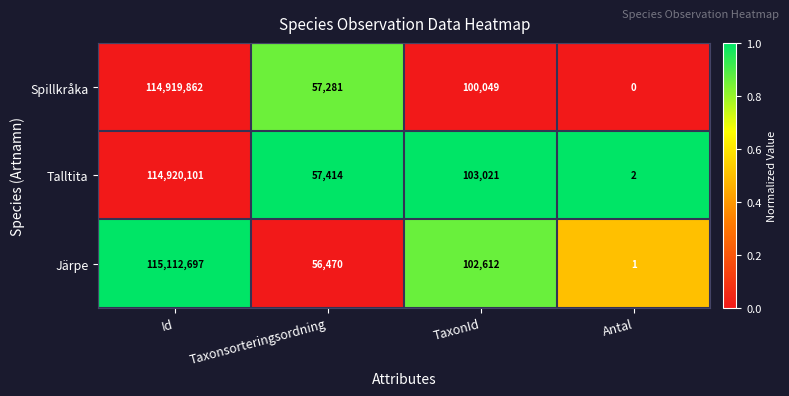

Is it true that Talltita equals 103021 at TaxonId?

True